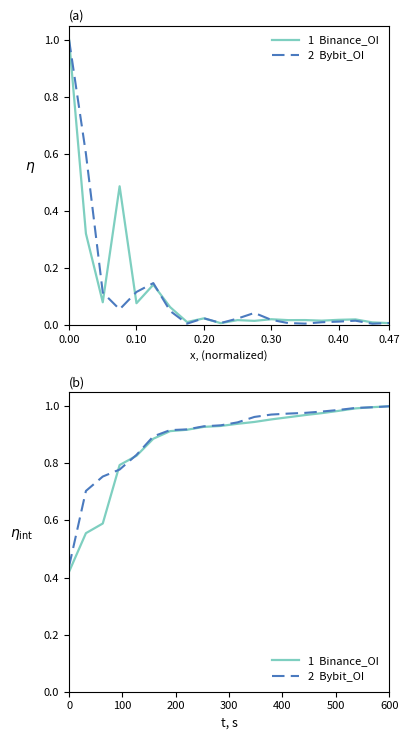

The value of Bybit_OI at 12 is 1.7. True or false?

False